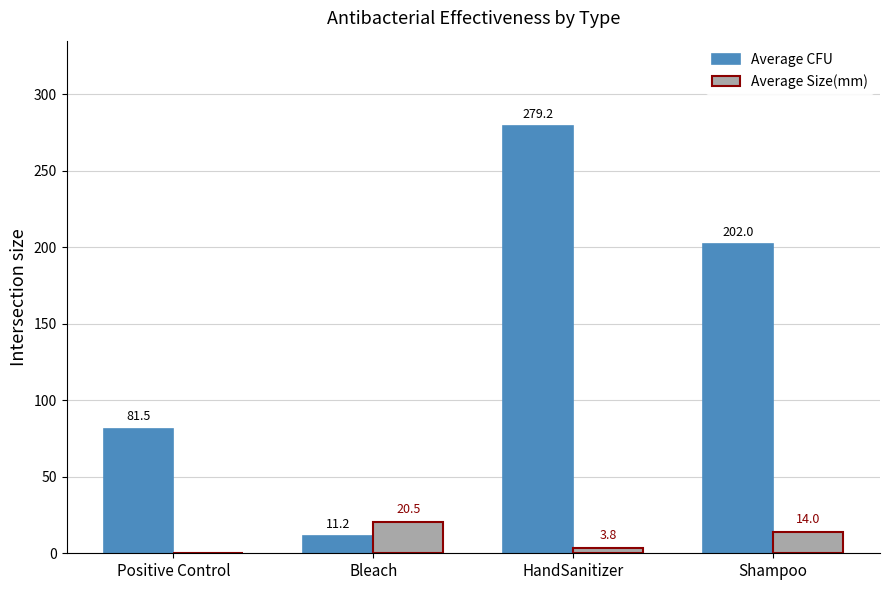

What is the total value across all series at HandSanitizer?

283.0